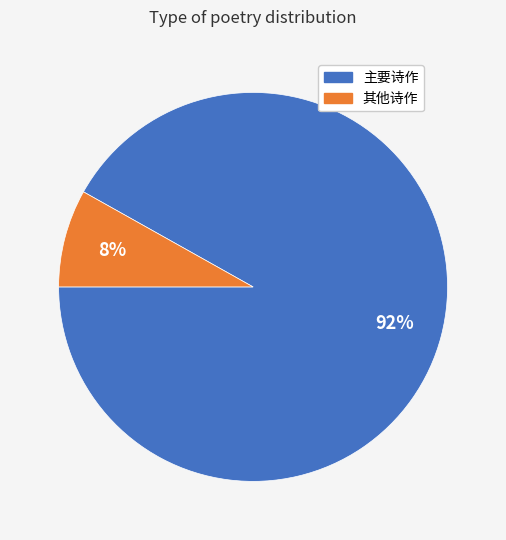

To the nearest percent, what is the average slice percentage?

50%